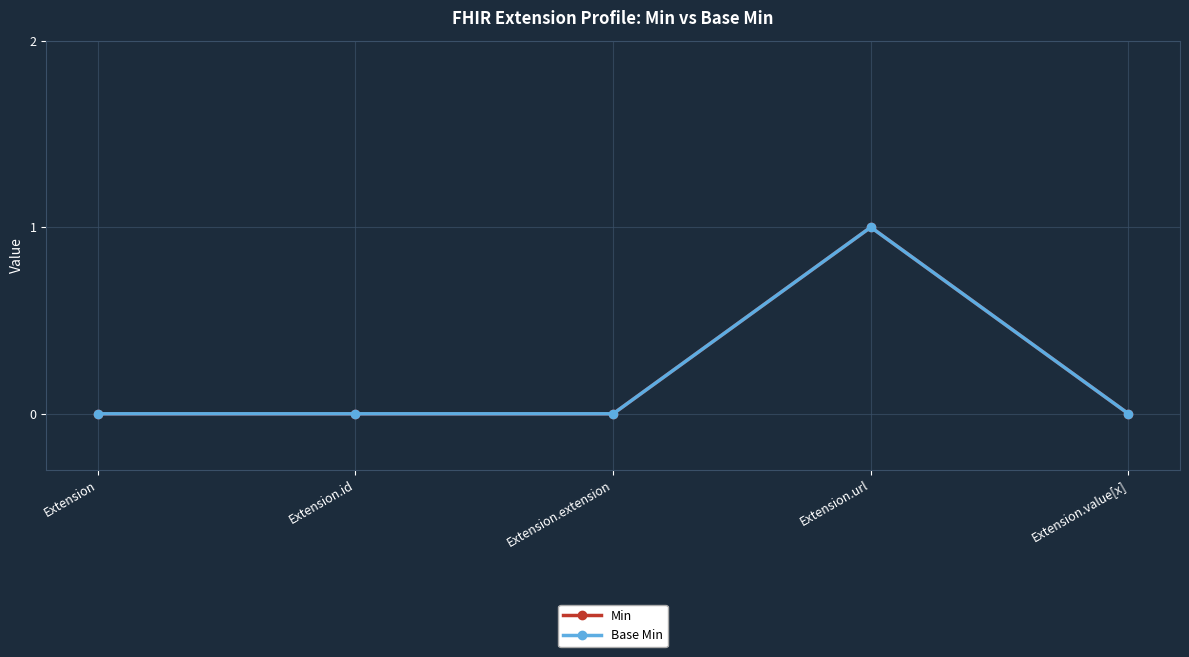

Rank the categories by Min value from highest to lowest.

Extension.url, Extension, Extension.id, Extension.extension, Extension.value[x]